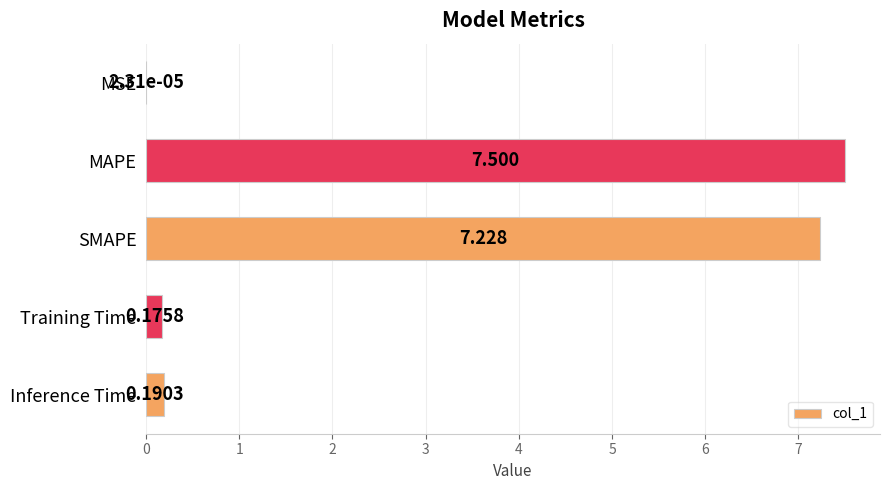

Which label corresponds to the largest value in the chart?

MAPE